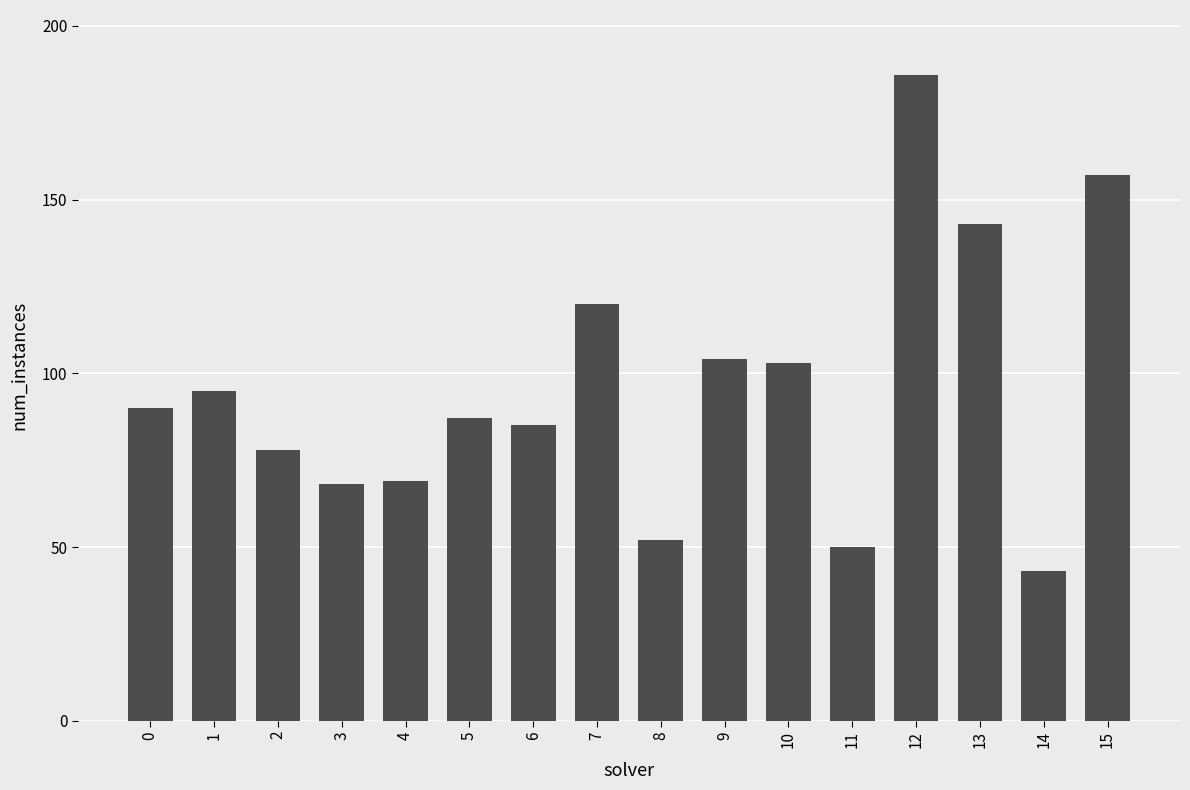

The chart shows a value of 109 at 15. True or false?

False